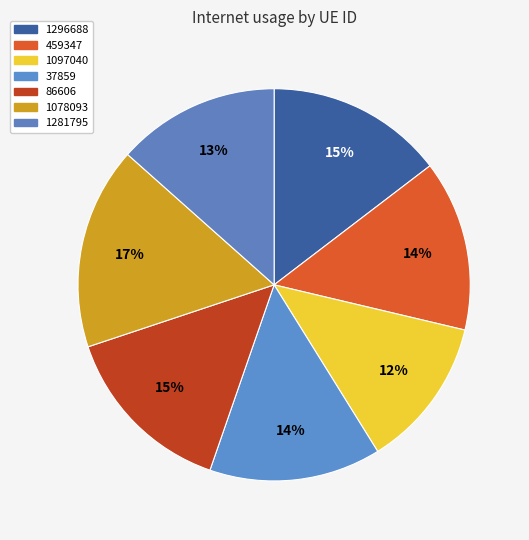

To the nearest percent, what is the average slice percentage?

14%